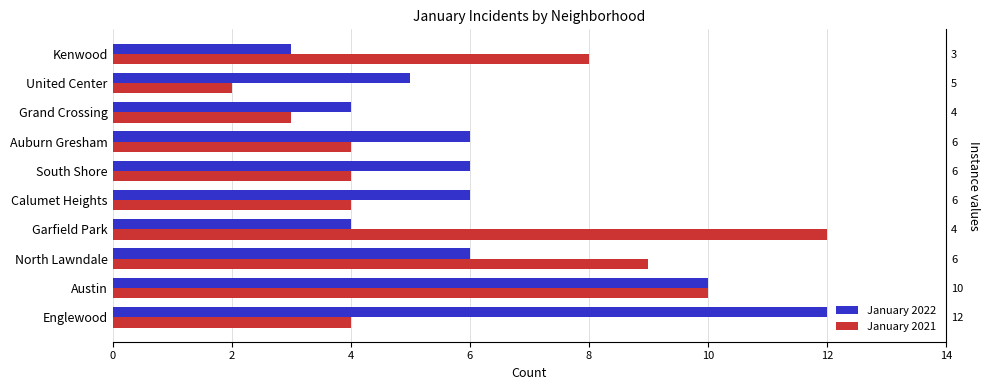

At Auburn Gresham, list the series in order from largest to smallest.

January 2022, January 2021